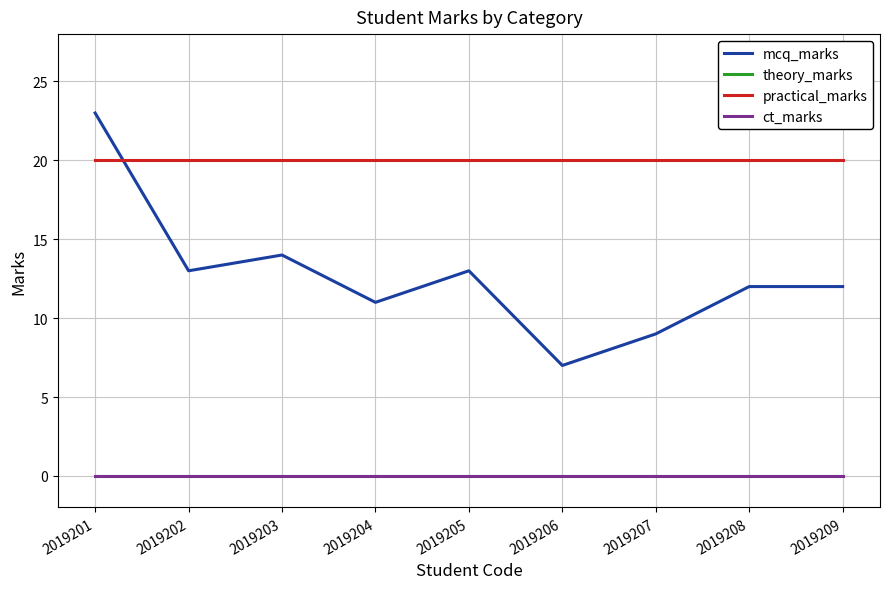

The mcq_marks series shows 7 at 2019206. True or false?

True